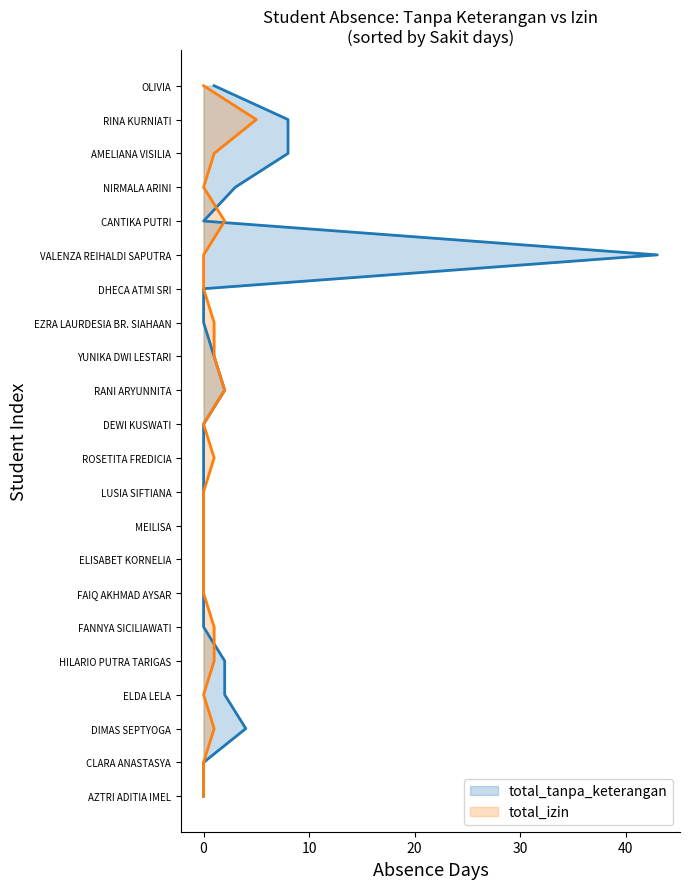

Is the value of total_tanpa_keterangan at 15 greater than the value of total_izin at 30?

Yes